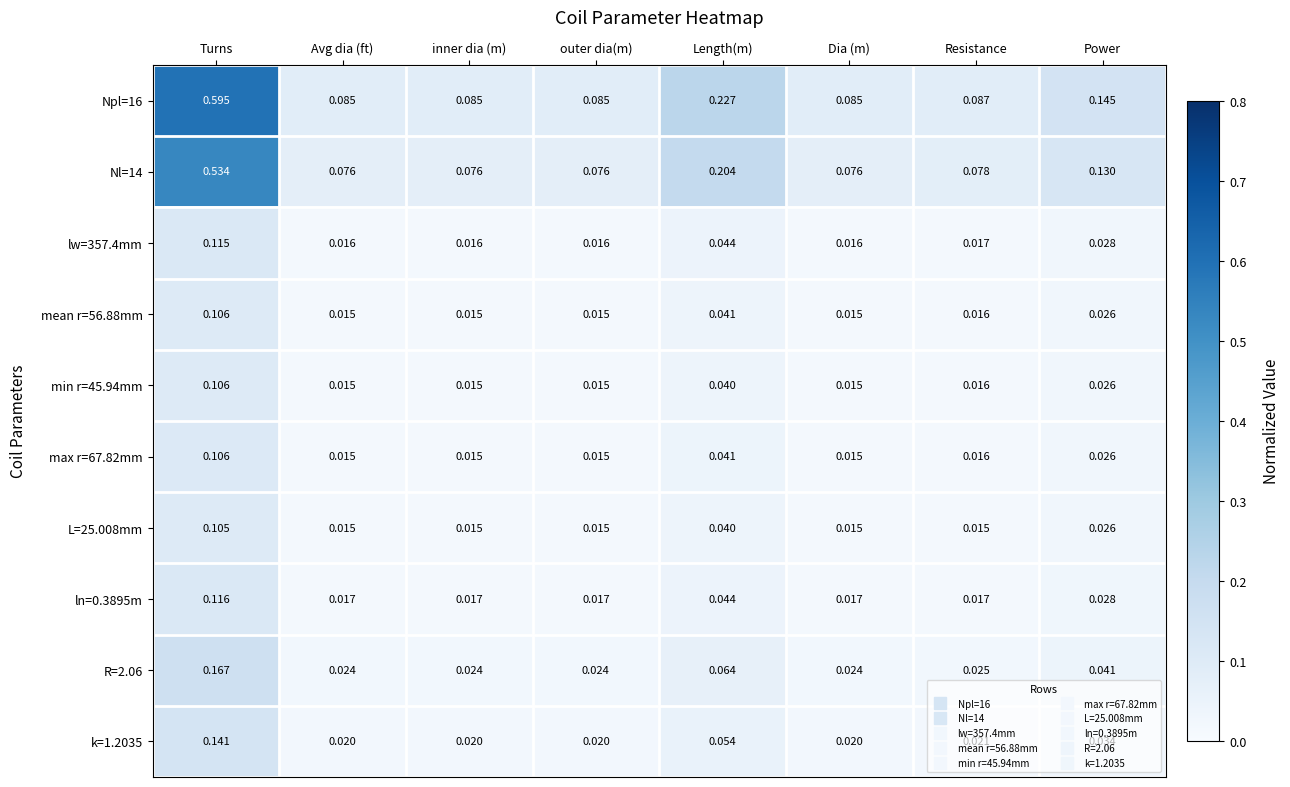

Is the value of L=25.008mm at outer dia(m) greater than the value of lw=357.4mm at Power?

No